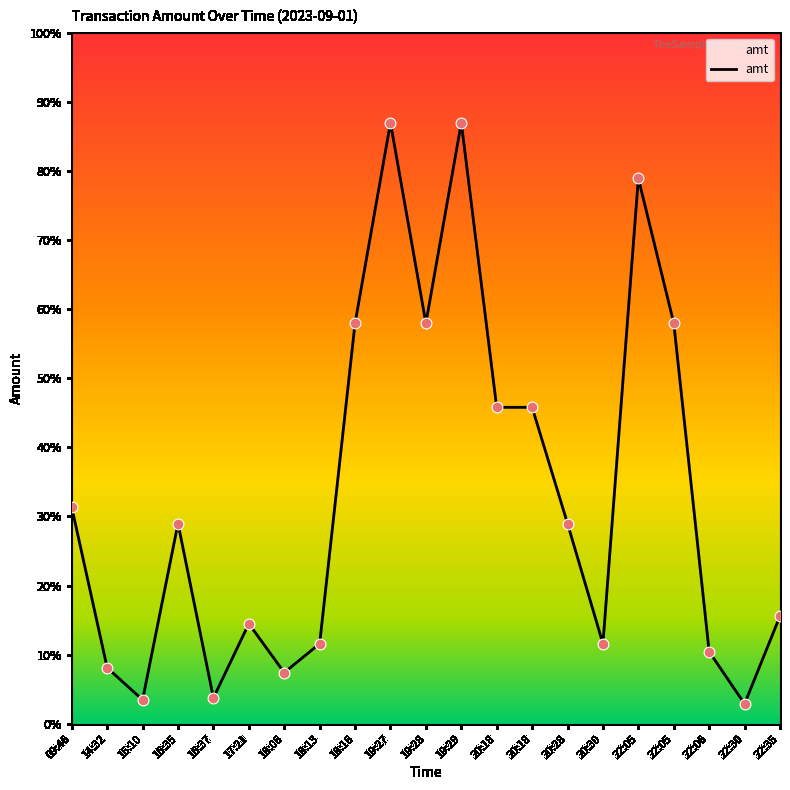

Is this an area chart (filled region under the line)?

Yes